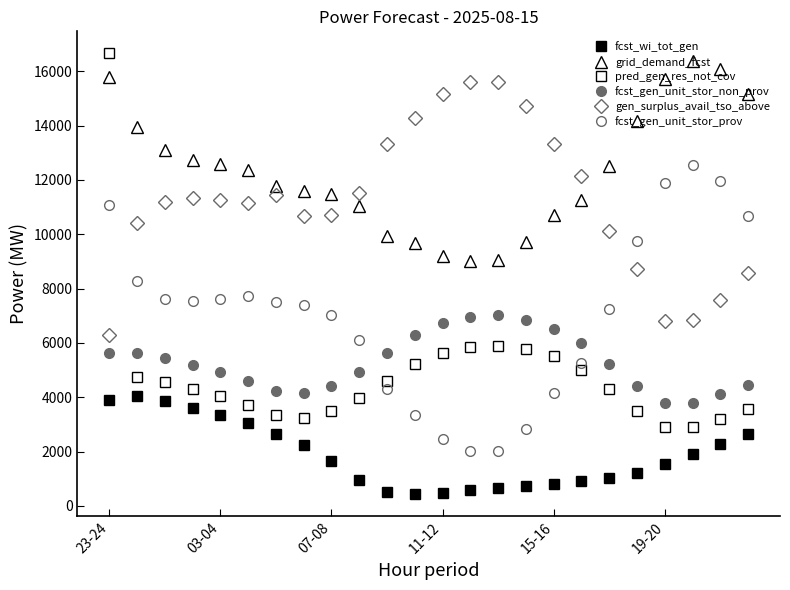

Which series has the largest range (max minus min)?

pred_gen_res_not_cov